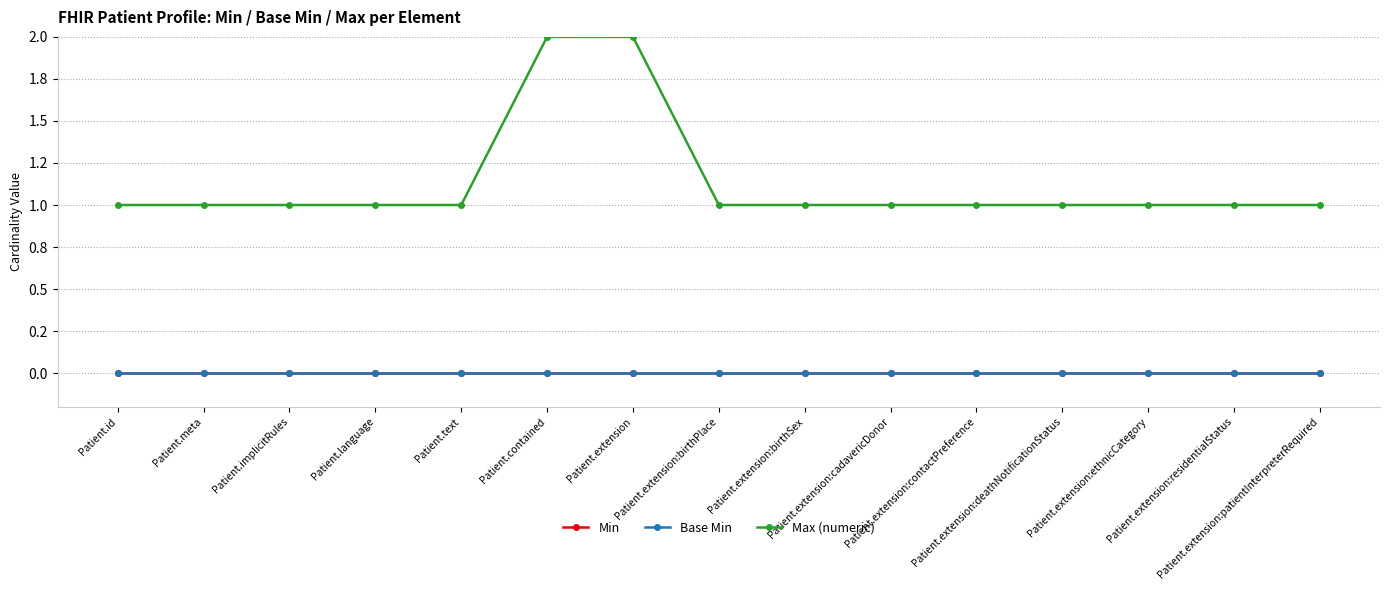

Rank the series at Patient.language from lowest to highest value.

Min, Base Min, Max (numeric)